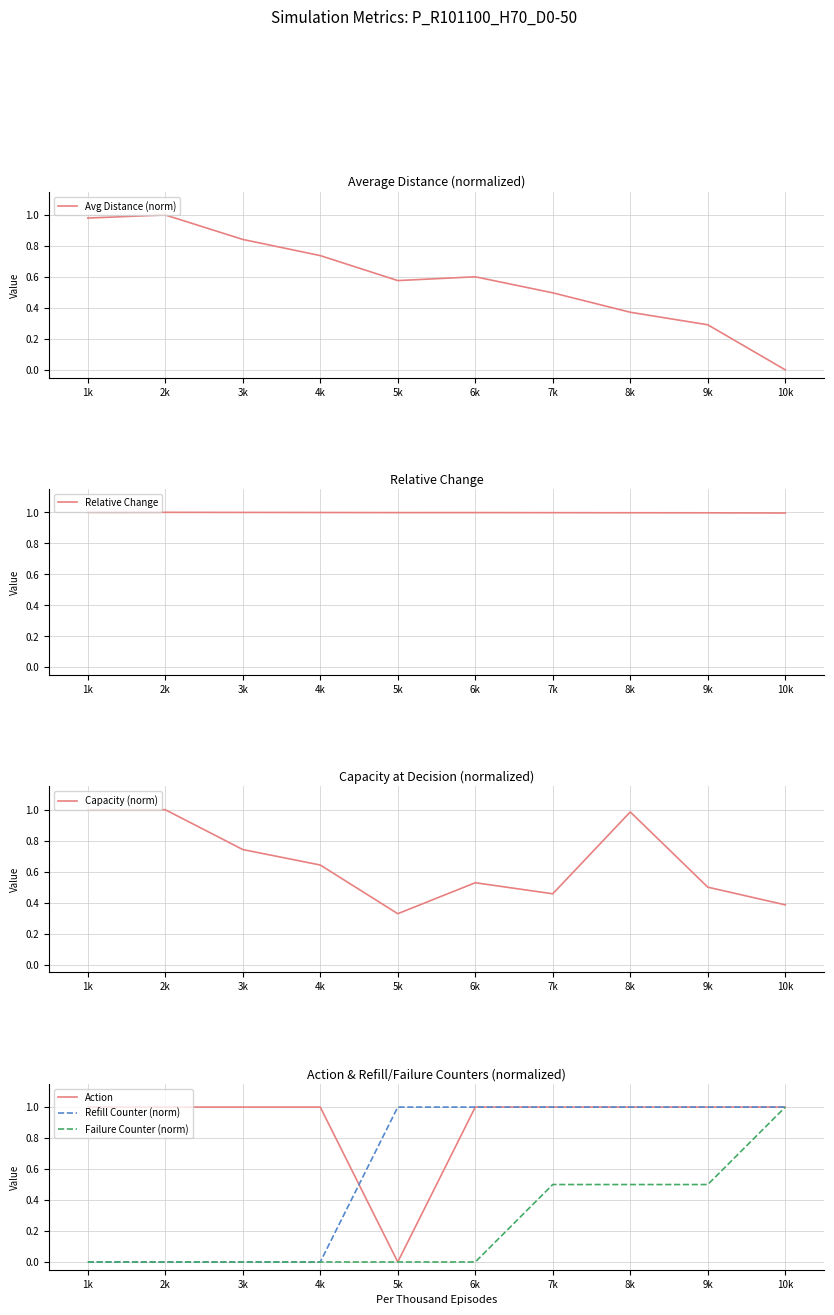

List the labels in order of Refill Counter (norm) value, largest first.

5k, 6k, 7k, 8k, 9k, 10k, 1k, 2k, 3k, 4k